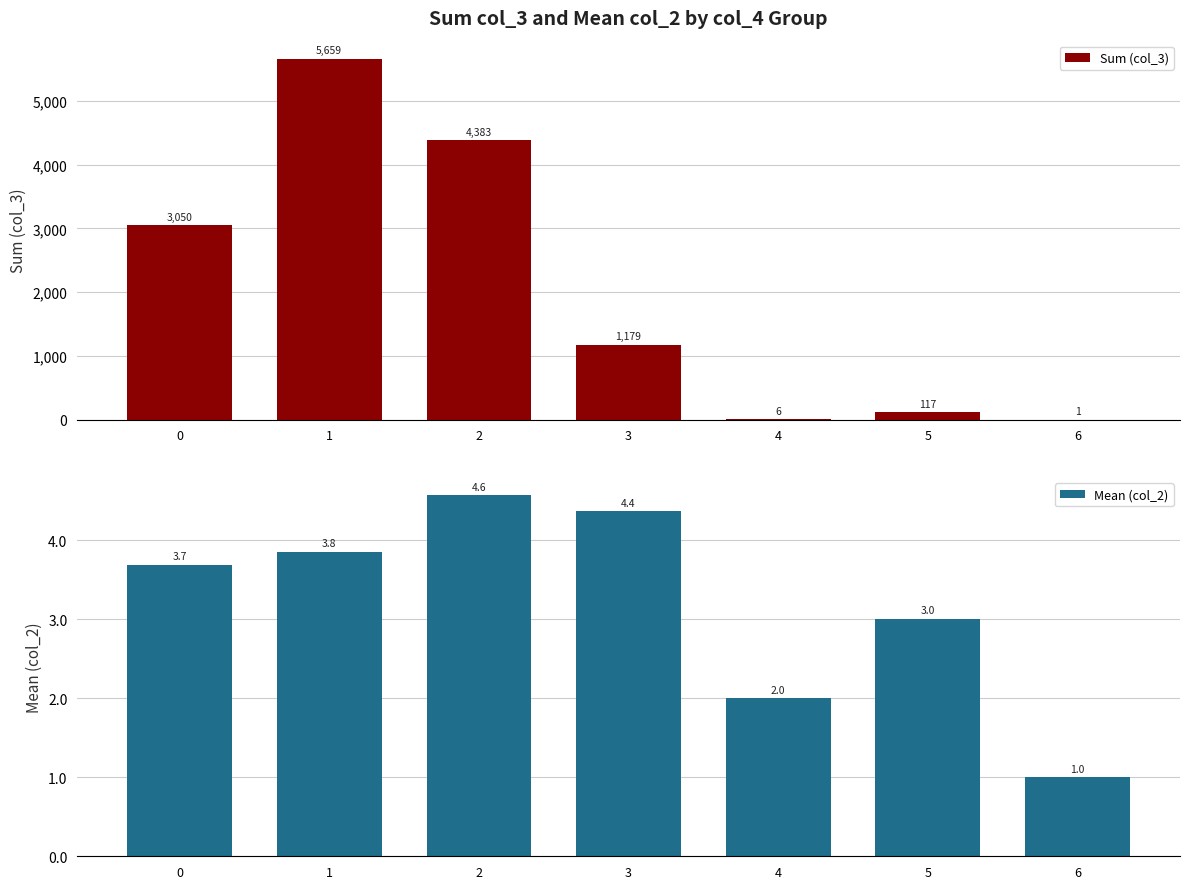

Reading left to right, list all the values displayed in this chart.

Sum (col_3): 3050.0	5659.0	4383.0	1179.0	6.0	117.0	1.0
Mean (col_2): 3.7	3.8	4.6	4.4	2.0	3.0	1.0